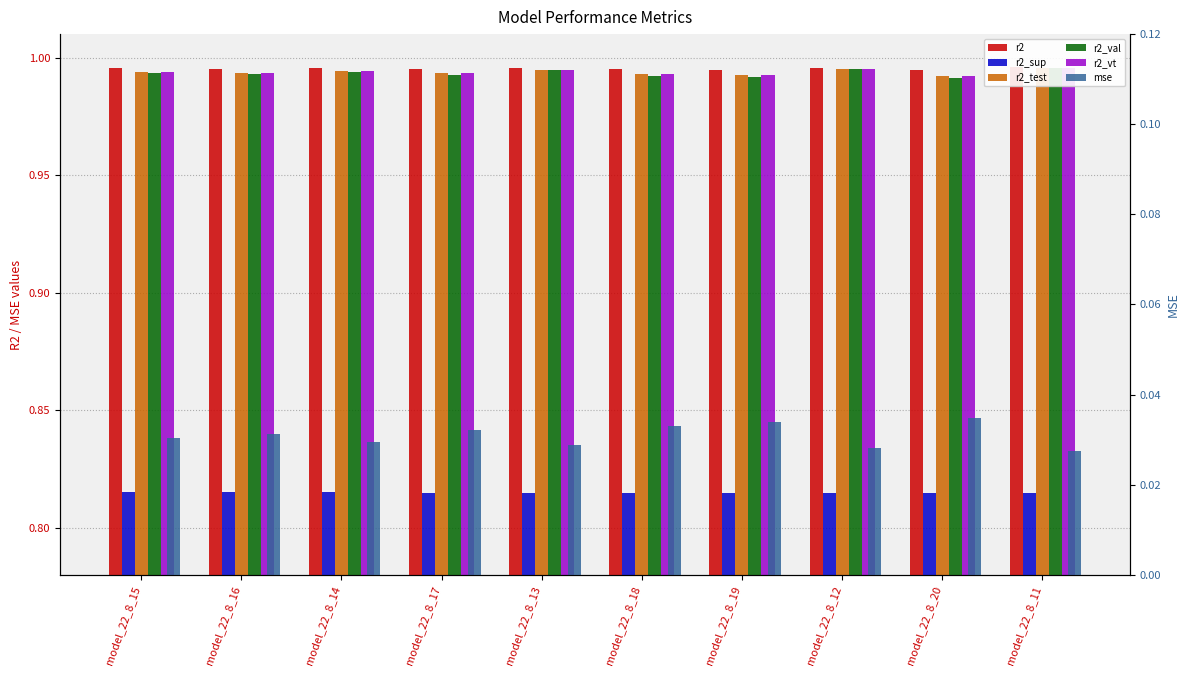

Which label corresponds to the largest value in the chart?

model_22_8_11